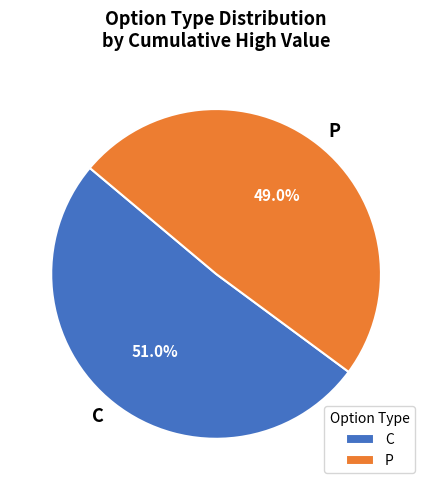

Do P and C together represent more than half of the pie?

Yes